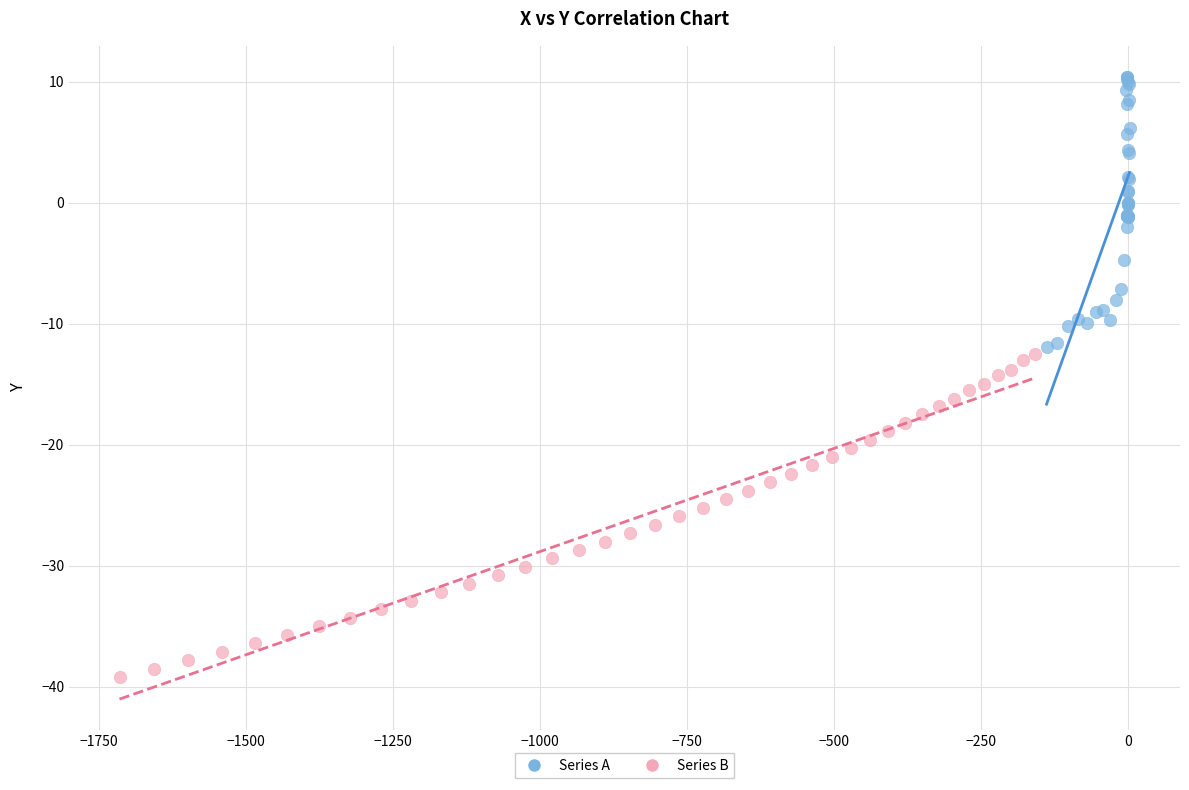

Which series reaches the minimum Y coordinate?

Series B